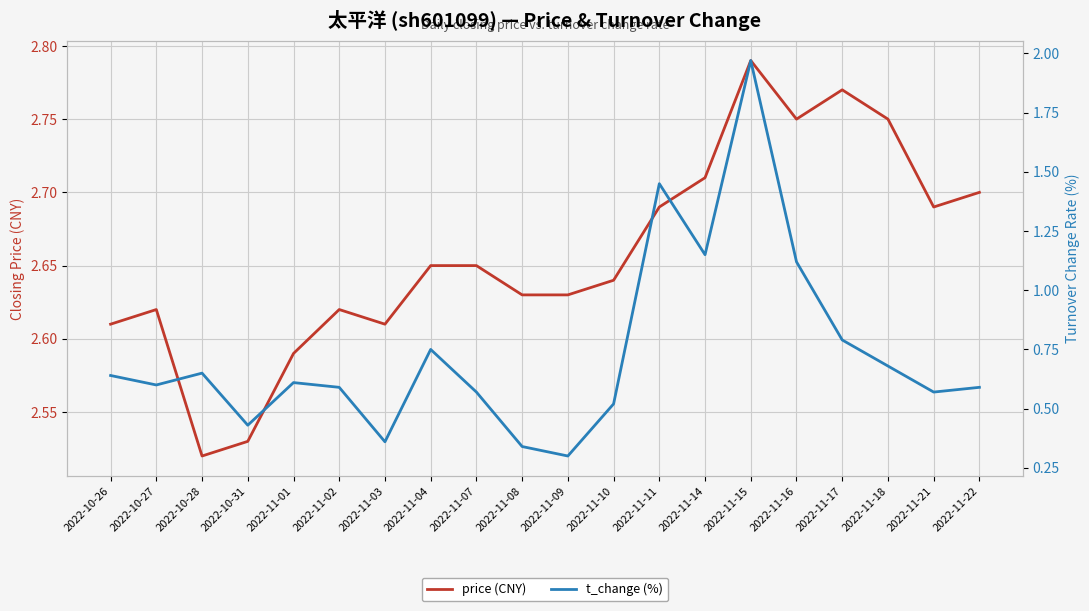

What is the spread (max minus min) of values at 2022-11-15?

0.8